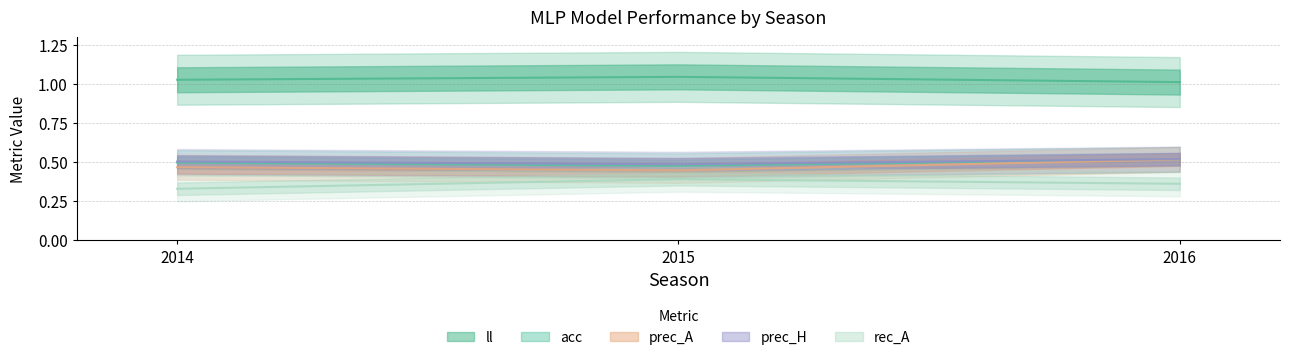

Does the chart display data point markers on the line(s)?

No